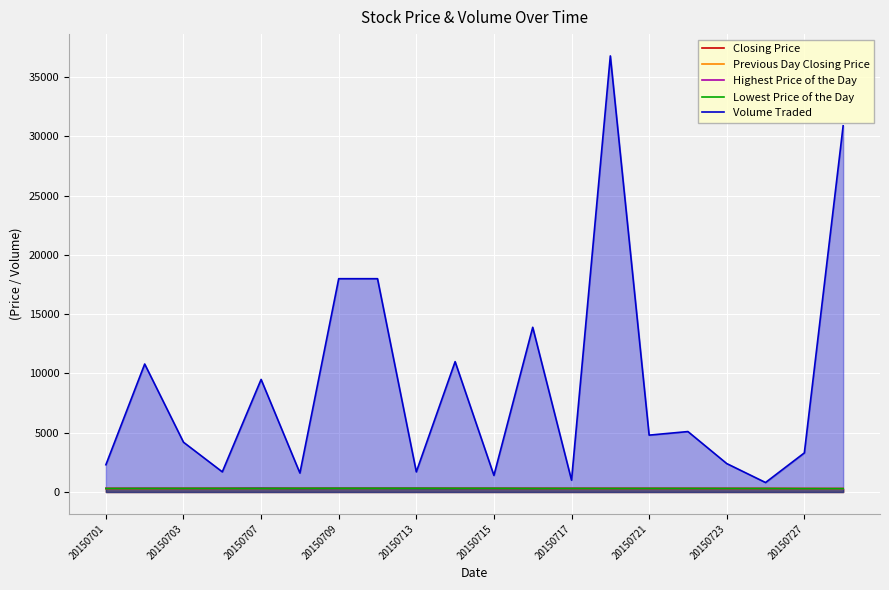

True or false: Previous Day Closing Price and Lowest Price of the Day cross at least once.

True